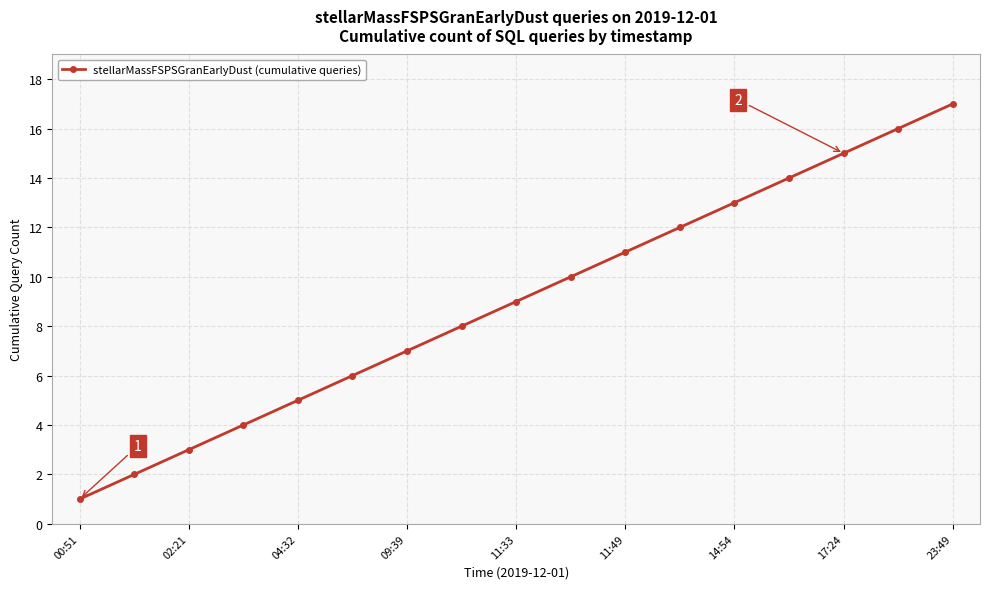

What is the difference between the maximum and minimum values?

16